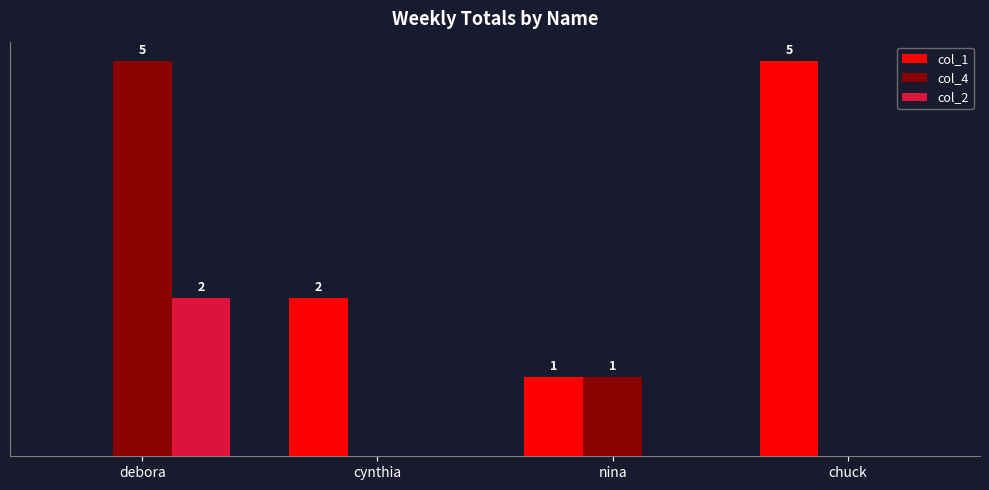

Between debora and nina, which series saw the biggest shift?

col_4